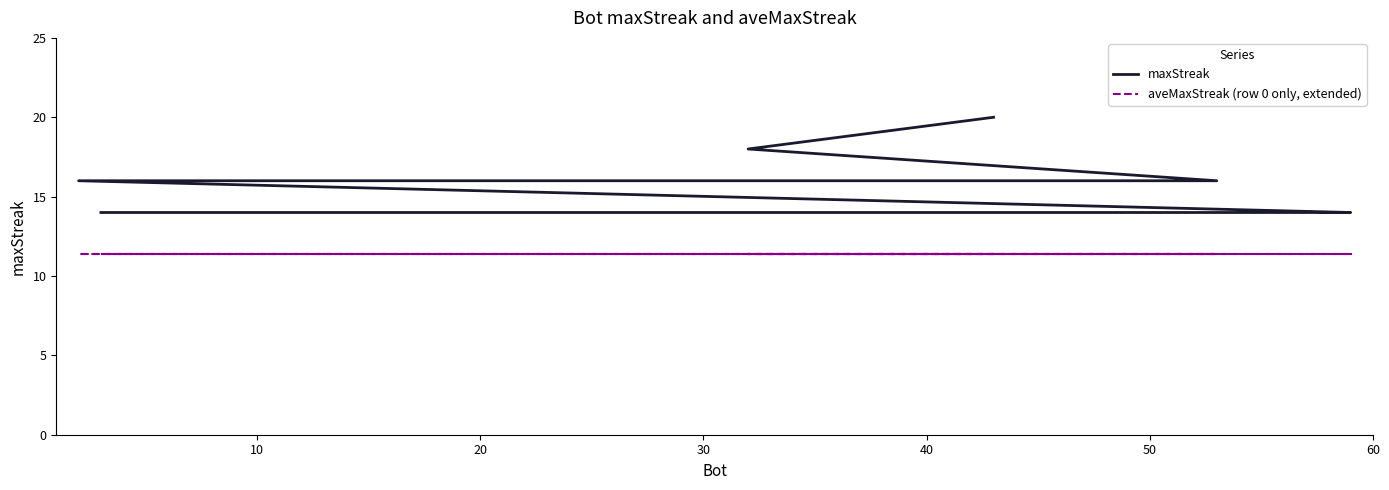

Is the value of aveMaxStreak (row 0 only, extended) at 9 greater than the value of maxStreak at 17?

No